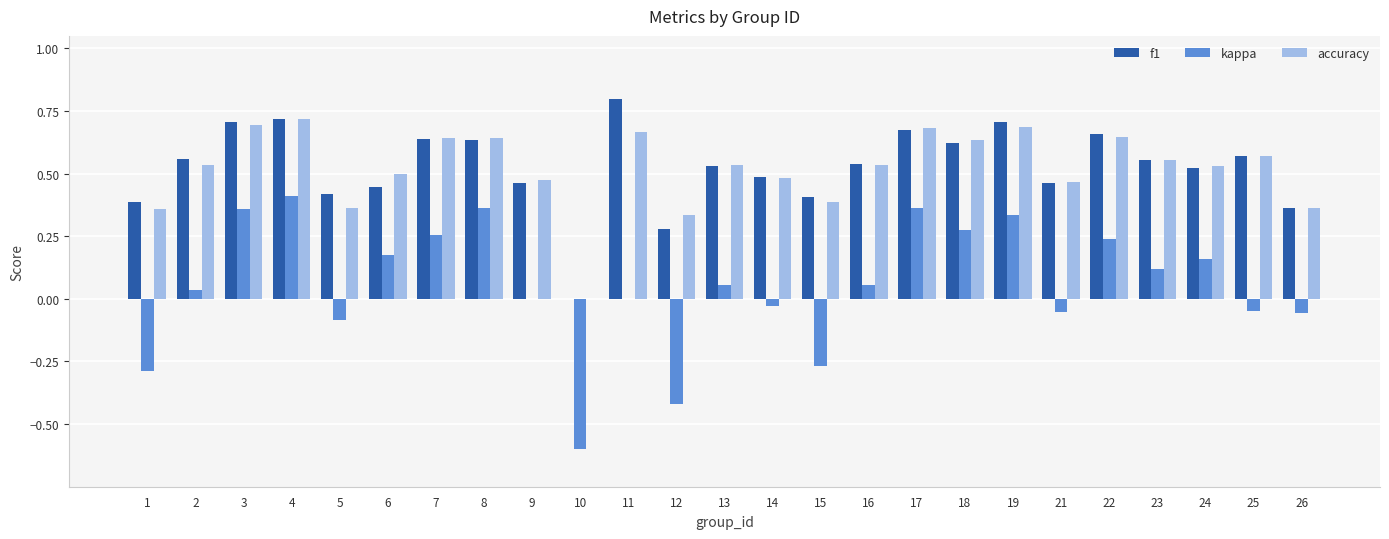

The accuracy series shows 1.0 at 7. True or false?

False